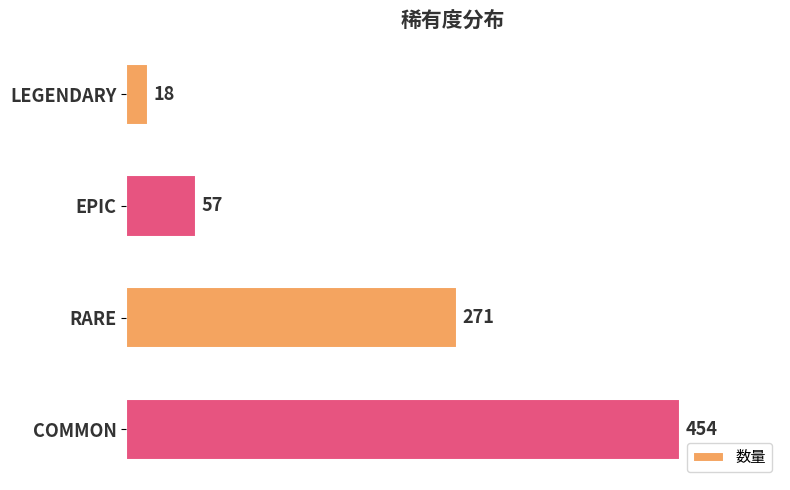

How many distinct data groups are displayed?

1